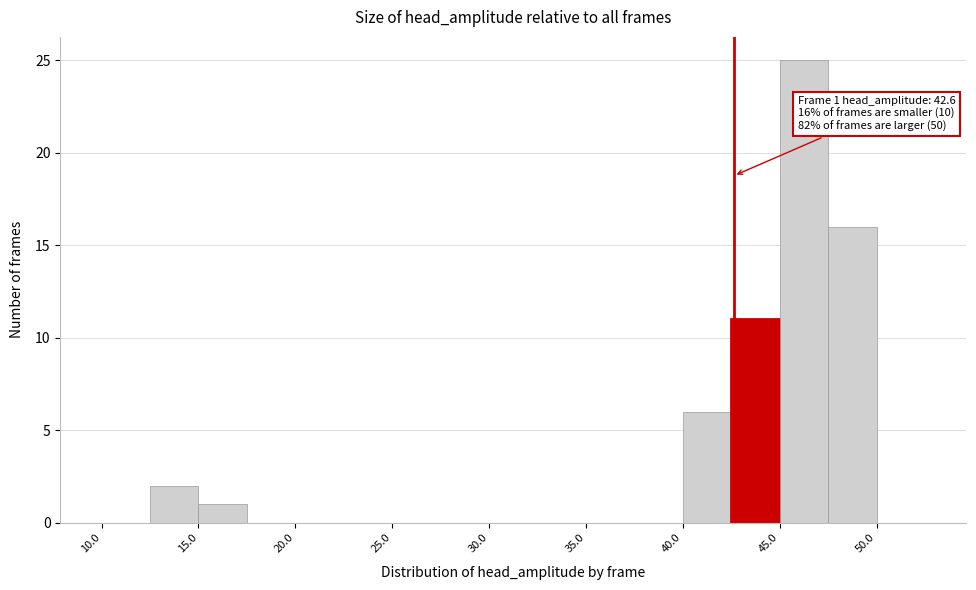

Which range on the x-axis has the tallest bar?

45.0 to 47.5